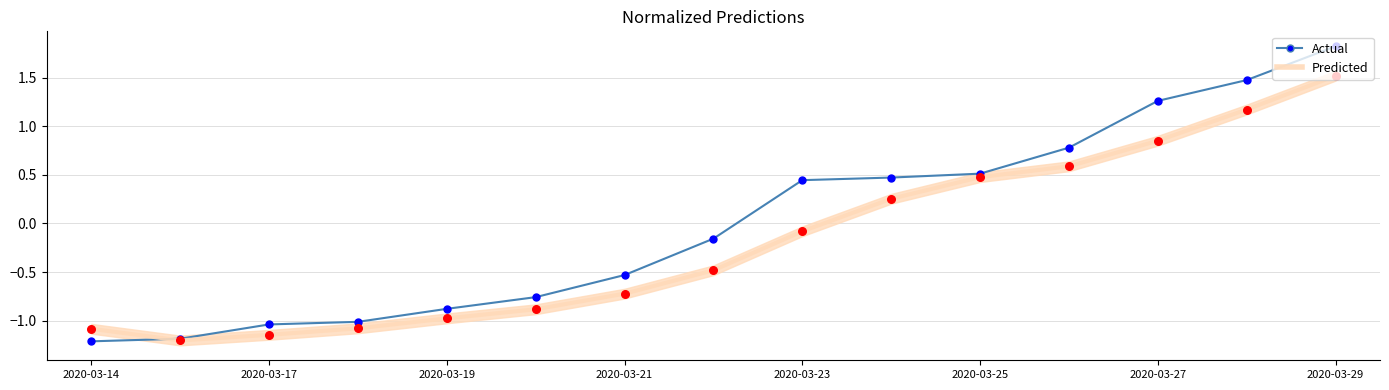

Which has a higher value, 11 or 13?

13